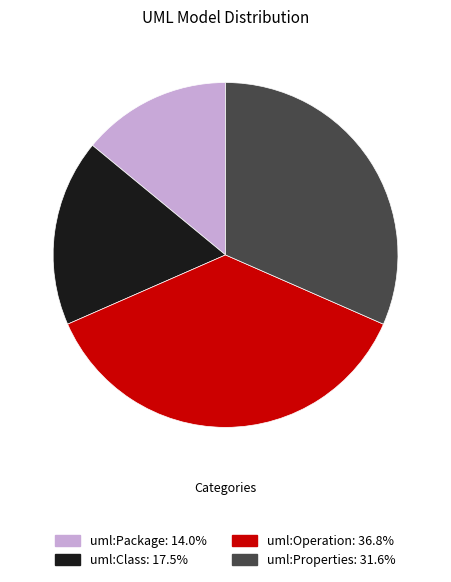

Count the number of slices in the pie.

4